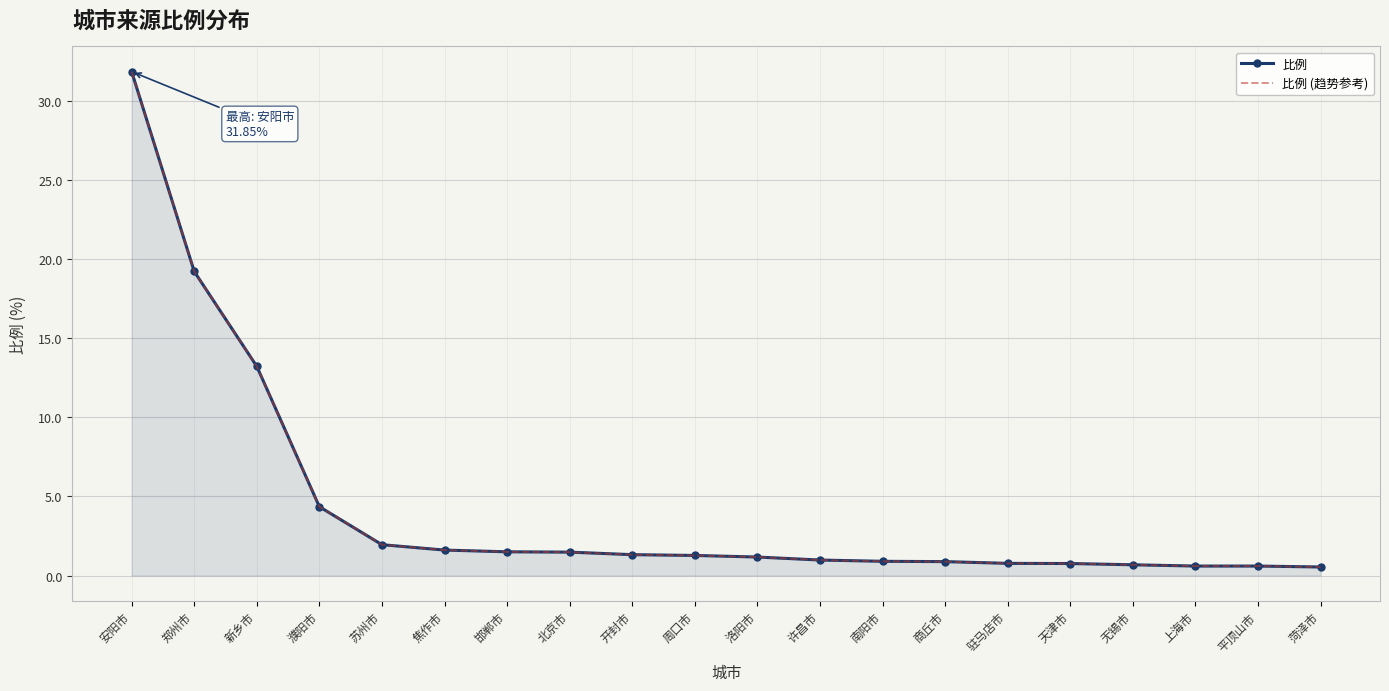

Reading left to right, what are all the values shown in this chart?

比例: 安阳市=31.9	郑州市=19.2	新乡市=13.2	濮阳市=4.3	苏州市=1.9	焦作市=1.6	邯郸市=1.5	北京市=1.5	开封市=1.3	周口市=1.3	洛阳市=1.2	许昌市=1.0	南阳市=0.9	商丘市=0.9	驻马店市=0.8	天津市=0.8	无锡市=0.7	上海市=0.6	平顶山市=0.6	菏泽市=0.5
比例 (趋势参考): 安阳市=31.9	郑州市=19.2	新乡市=13.2	濮阳市=4.3	苏州市=1.9	焦作市=1.6	邯郸市=1.5	北京市=1.5	开封市=1.3	周口市=1.3	洛阳市=1.2	许昌市=1.0	南阳市=0.9	商丘市=0.9	驻马店市=0.8	天津市=0.8	无锡市=0.7	上海市=0.6	平顶山市=0.6	菏泽市=0.5